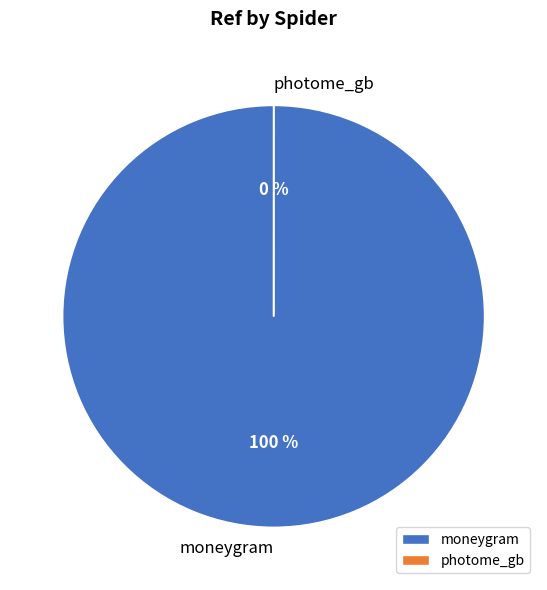

To the nearest percent, what is the average slice percentage?

50%